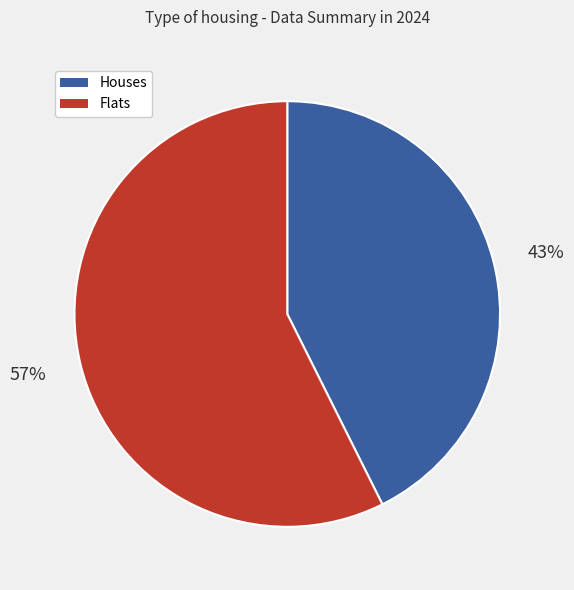

Is there any slice that represents more than half of the pie?

Yes